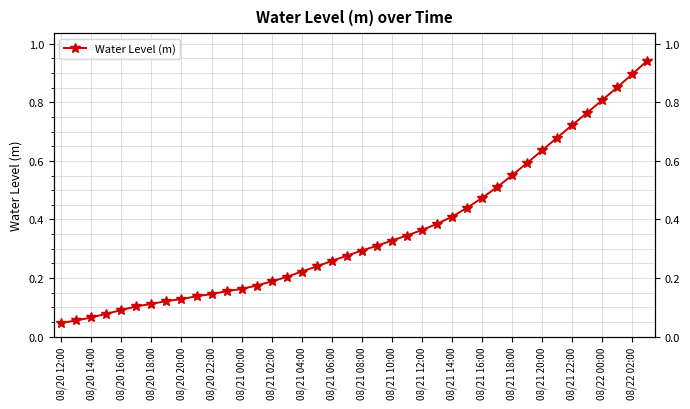

What is the sum of all values?

14.3